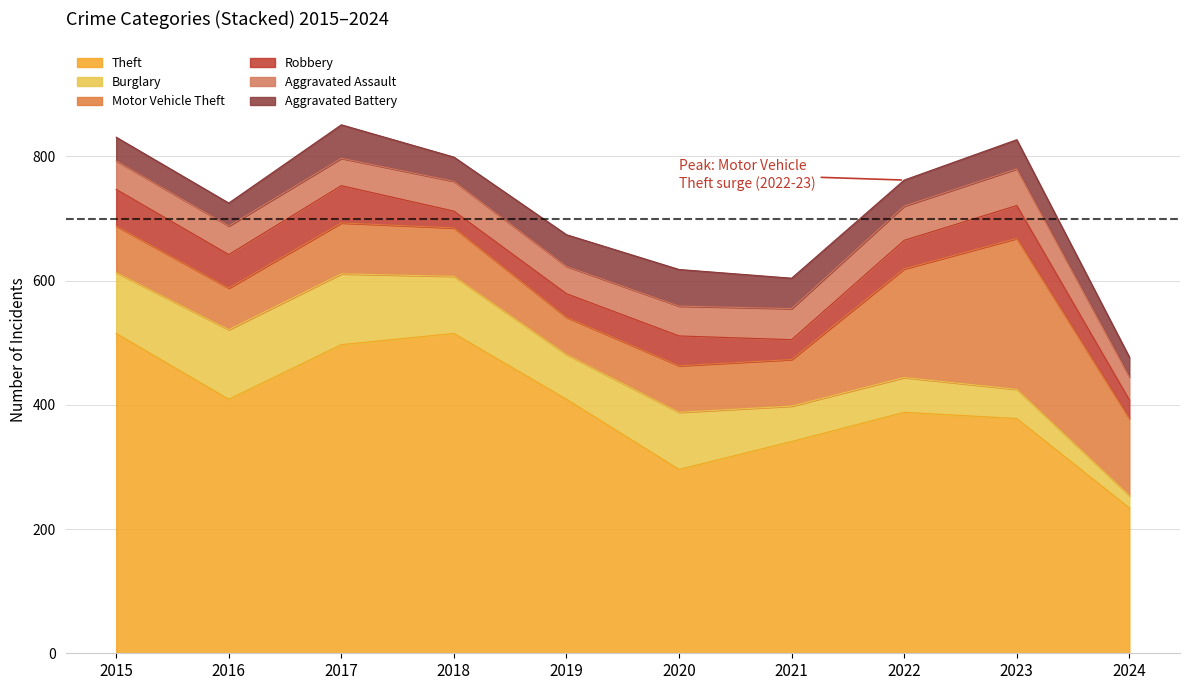

How many series are shown in this chart?

6